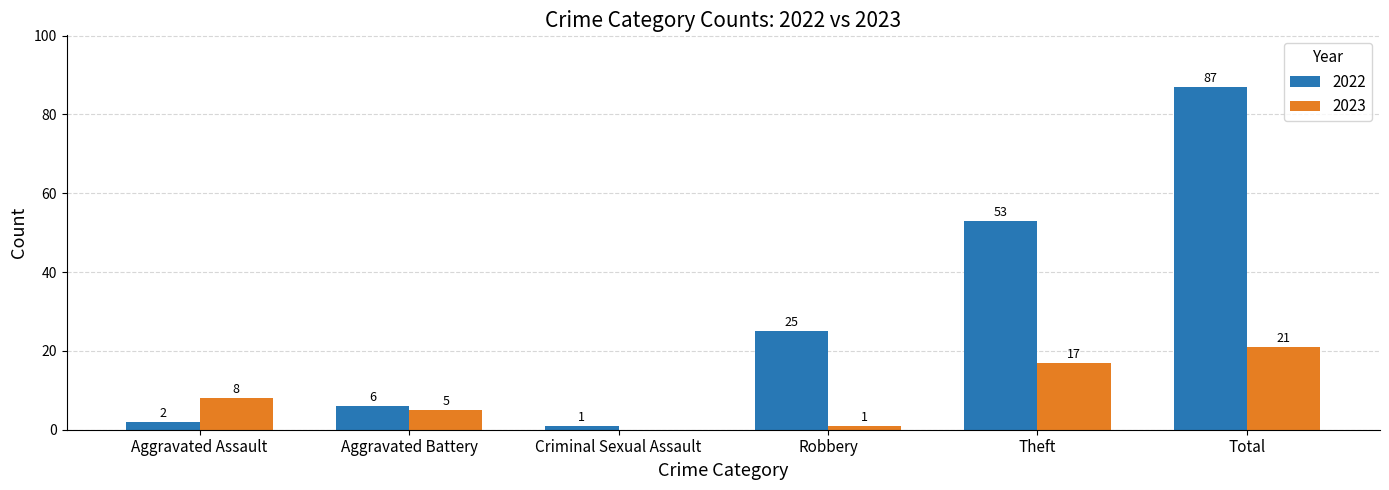

Between Aggravated Assault and Aggravated Battery, which series saw the biggest shift?

2022